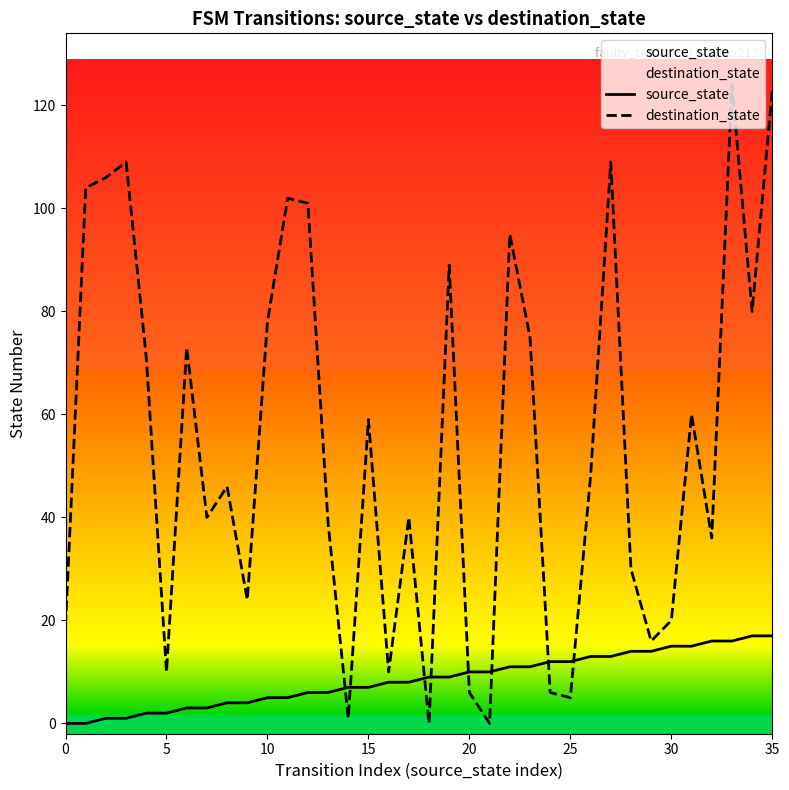

How many data points does each series have?

36